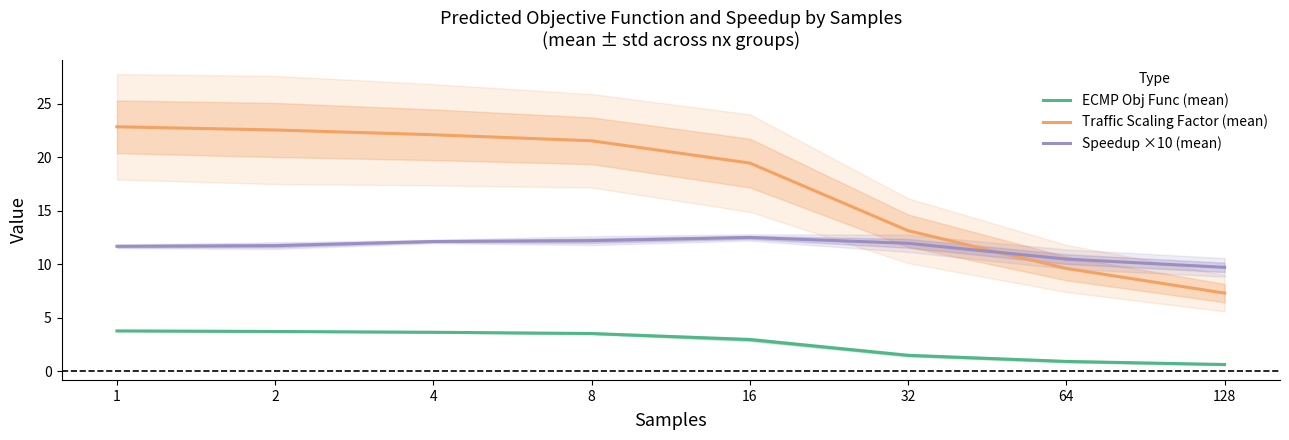

What is the difference between the Traffic Scaling Factor (mean) values at 8 and 4?

0.6